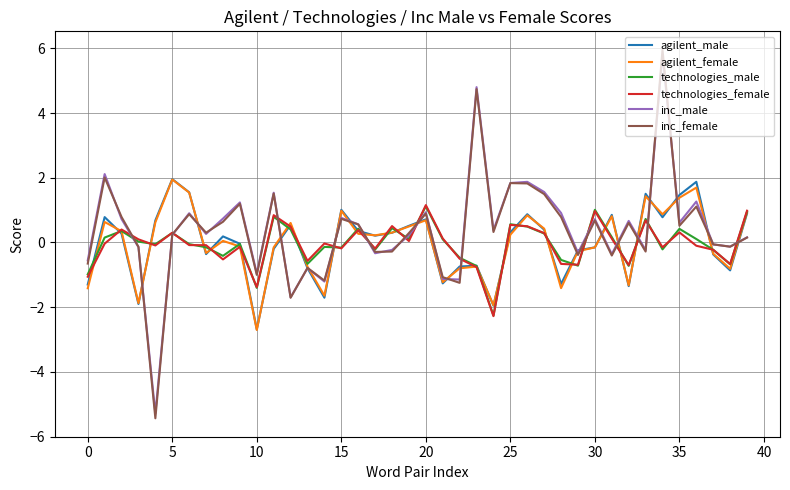

Which series has the widest spread of values?

inc_female